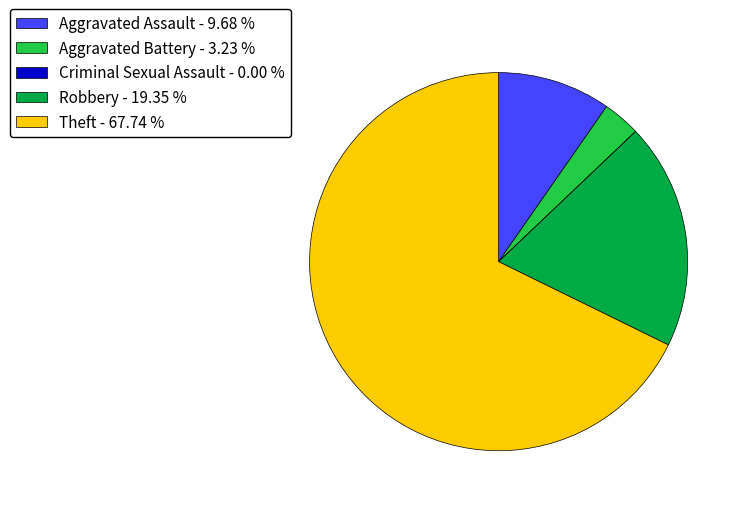

Does Theft - 67.74 % account for over 50% of the chart?

Yes